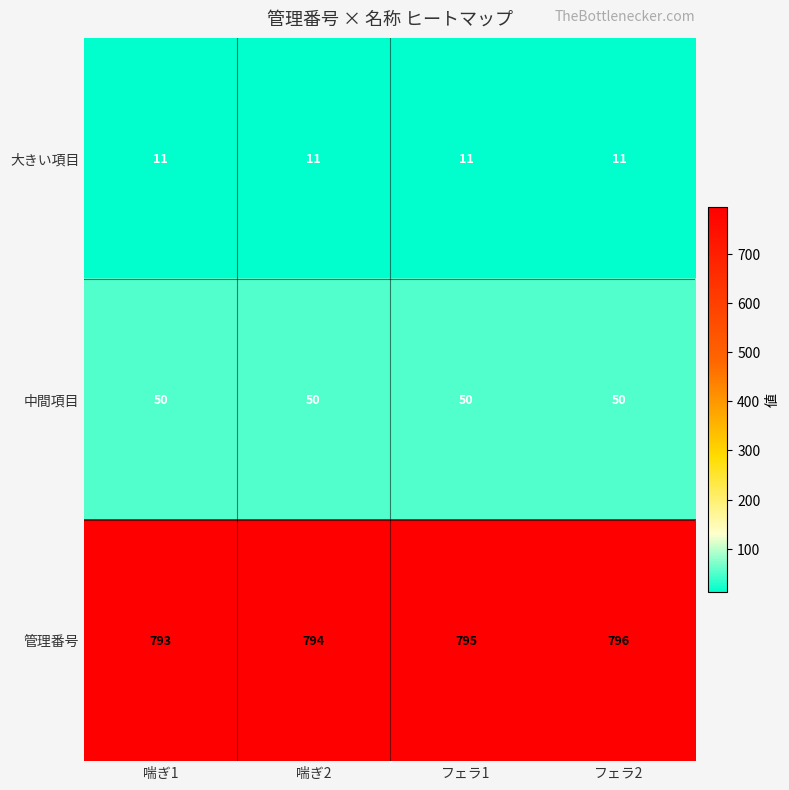

True or false: 中間項目 has a value of 50 at 喘ぎ1.

True